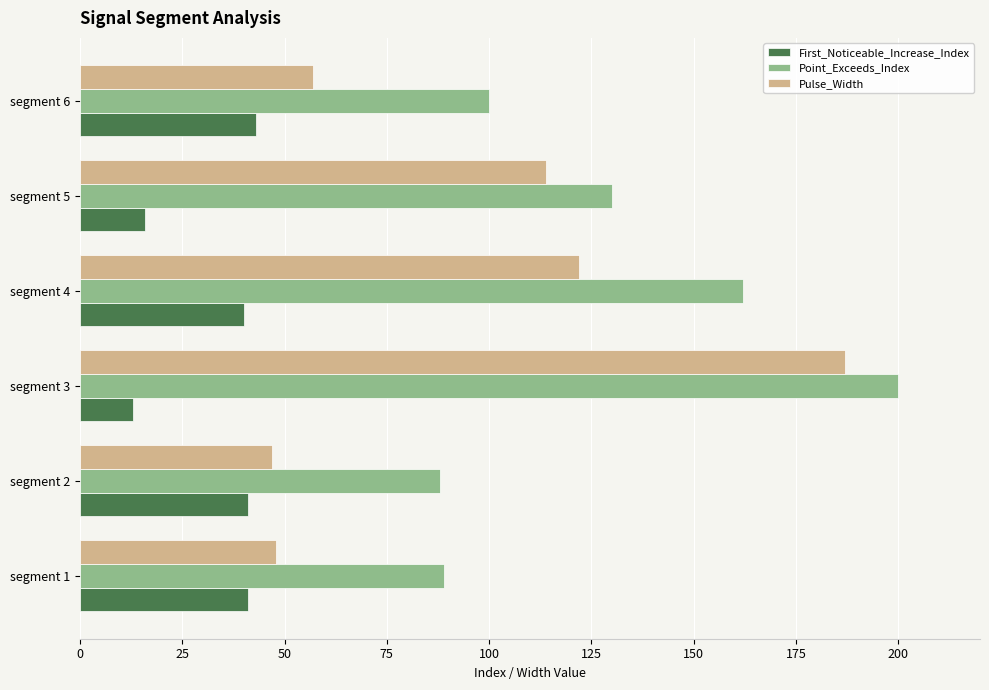

At how many categories does at least one series exceed 126?

3